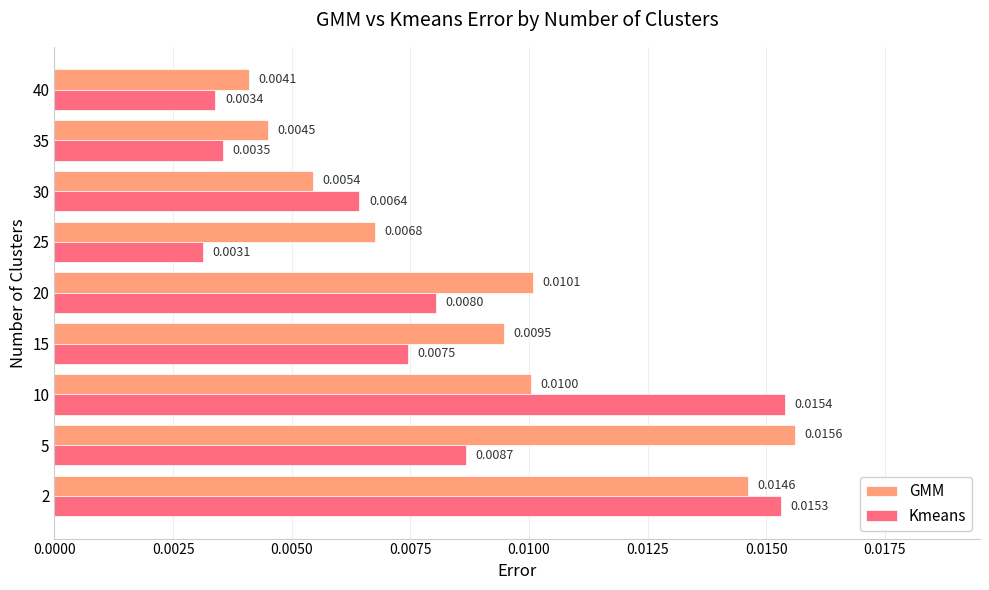

Count the number of data series in this chart.

2